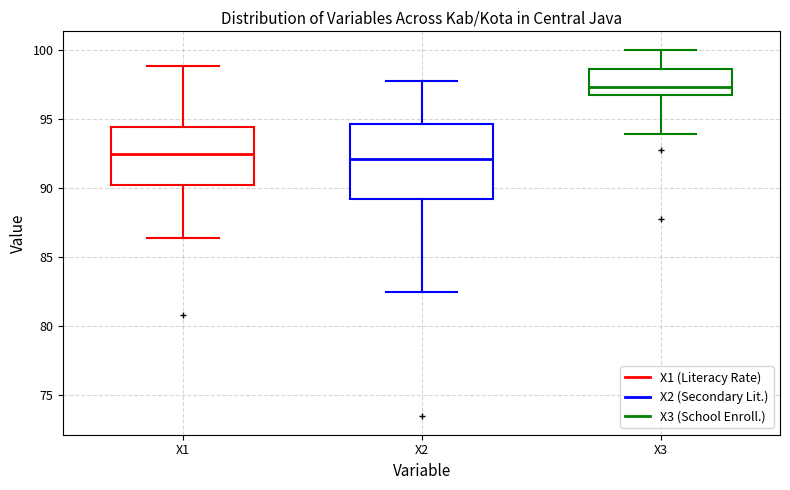

Reading left to right, read every box against the y-axis: the position of its median line, the range the box covers, and the ends of its whiskers. The values are not printed on the chart, so give them approximately, as read against the axis.

X1: median 92.5, box 90.0 to 94.5, whiskers 86.5 to 99.0
X2: median 92.0, box 89.0 to 94.5, whiskers 82.5 to 98.0
X3: median 97.5, box 96.5 to 98.5, whiskers 94.0 to 100.0